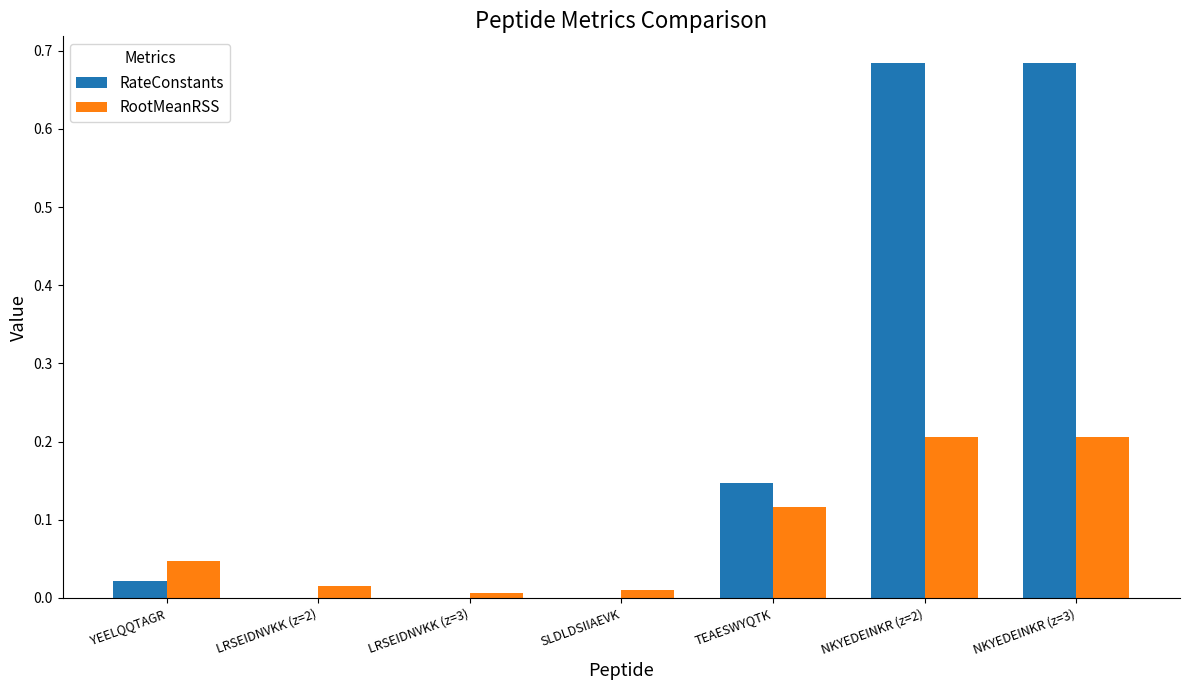

Which series changed the most between TEAESWYQTK and NKYEDEINKR (z=3)?

RateConstants